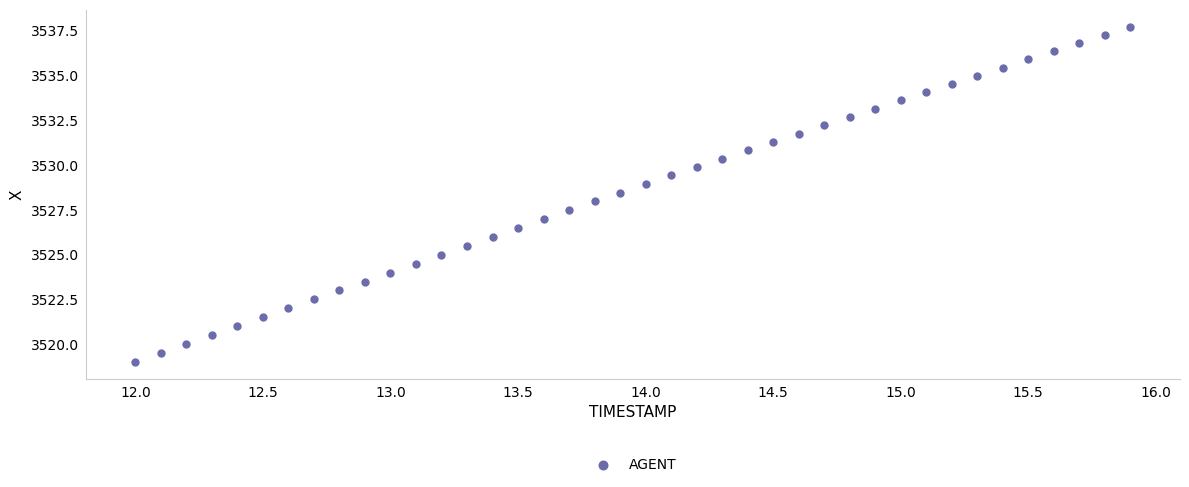

What is the range of X values (max minus min)?

3.9